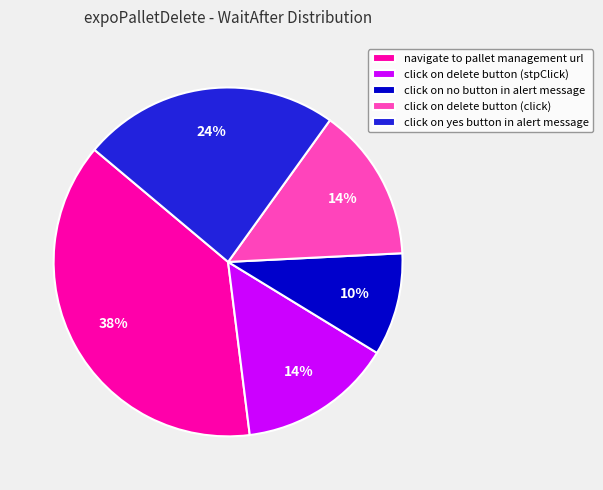

Does any single category account for the majority?

No